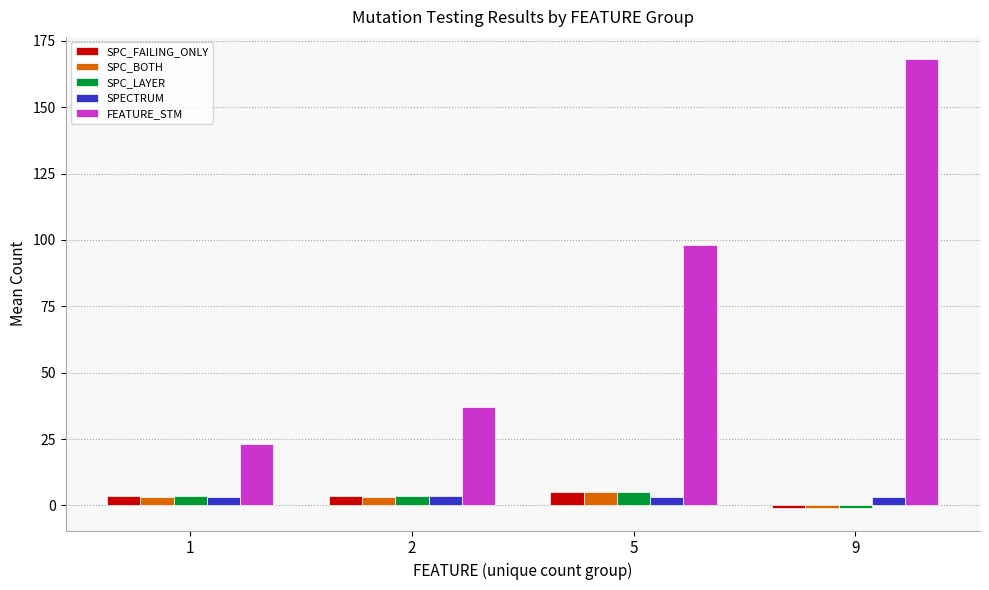

Which series has the largest range (max minus min)?

FEATURE_STM